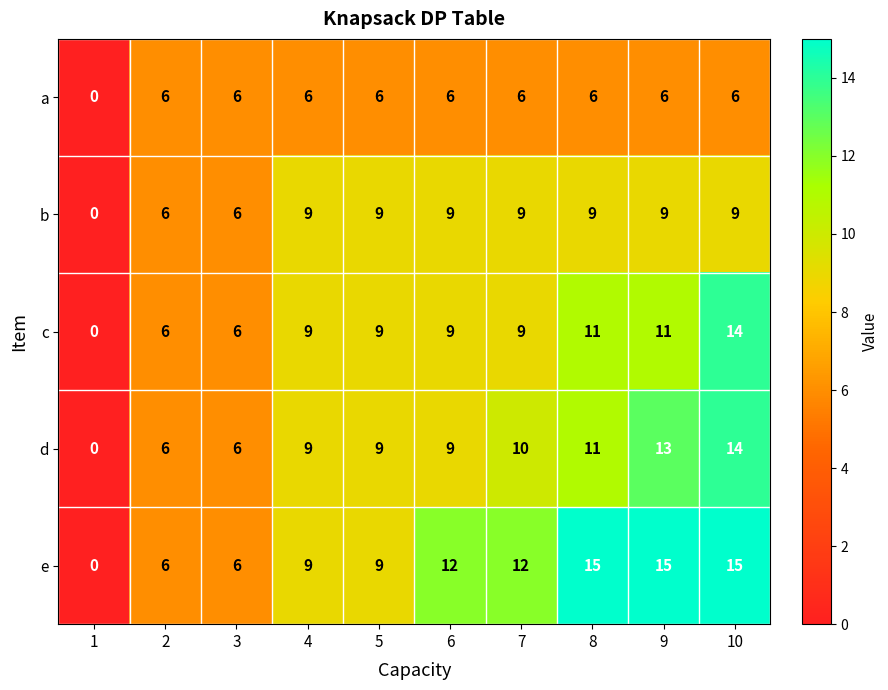

At which category is the sum across all series the highest?

10